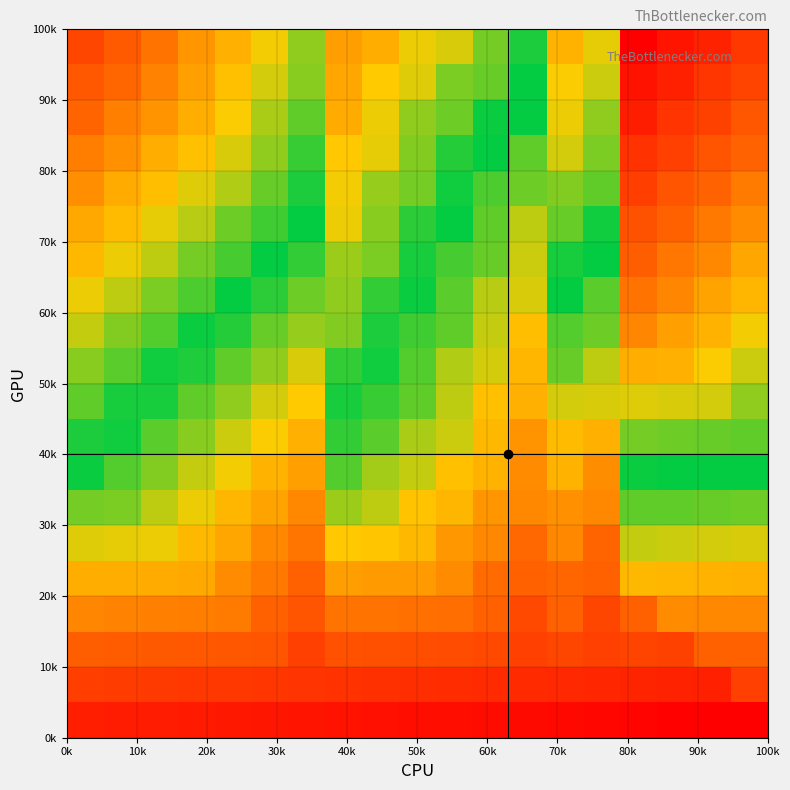

How many series are shown in this chart?

20